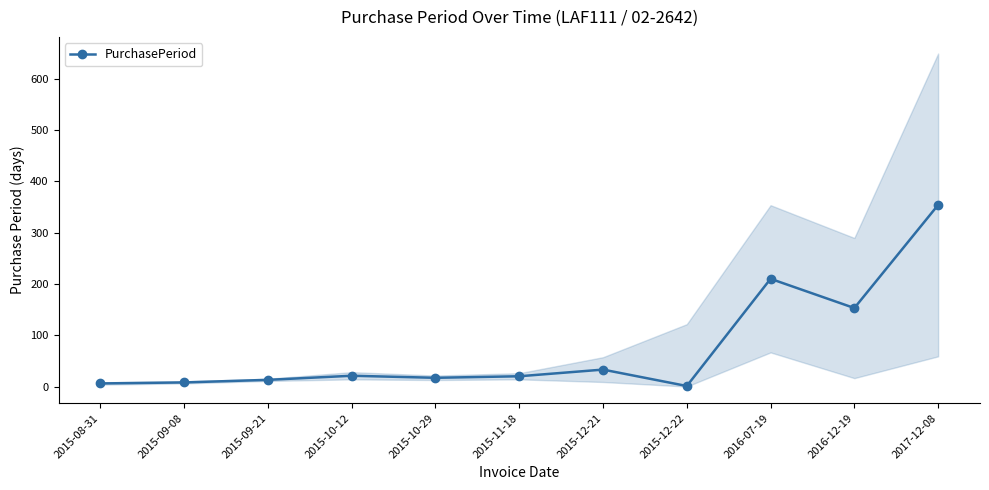

How many lines are shown in the chart?

1